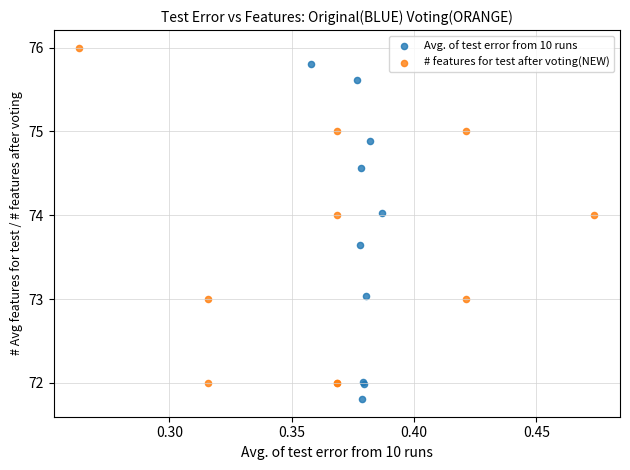

Which series contains the highest Y value?

# features for test after voting(NEW)